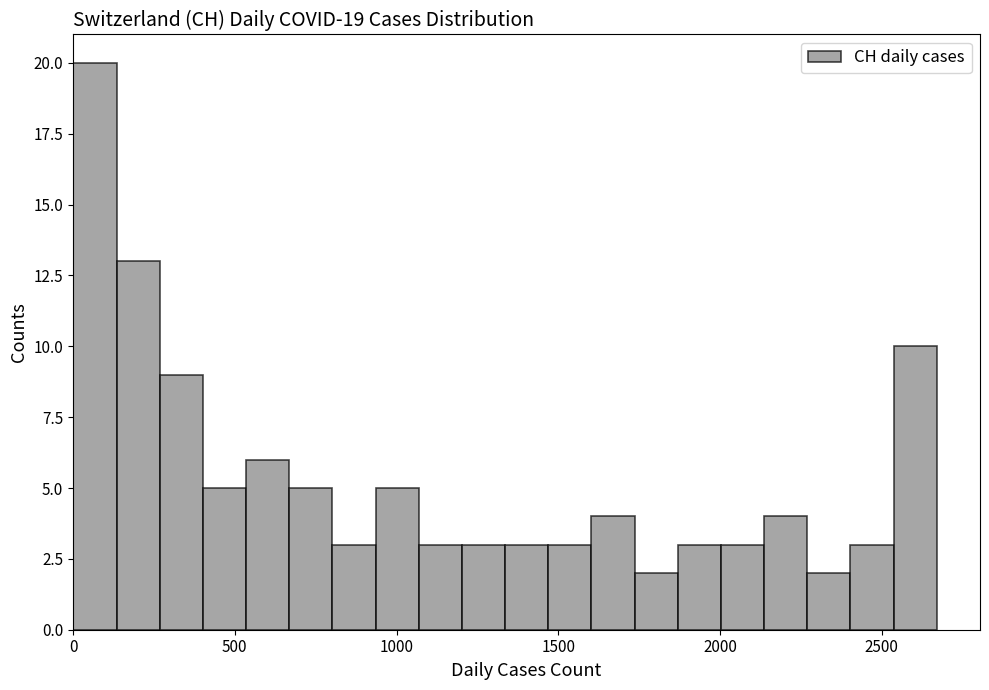

Around what value on the x-axis is the tallest bar? Give the approximate position of its centre, as read against the axis.

50